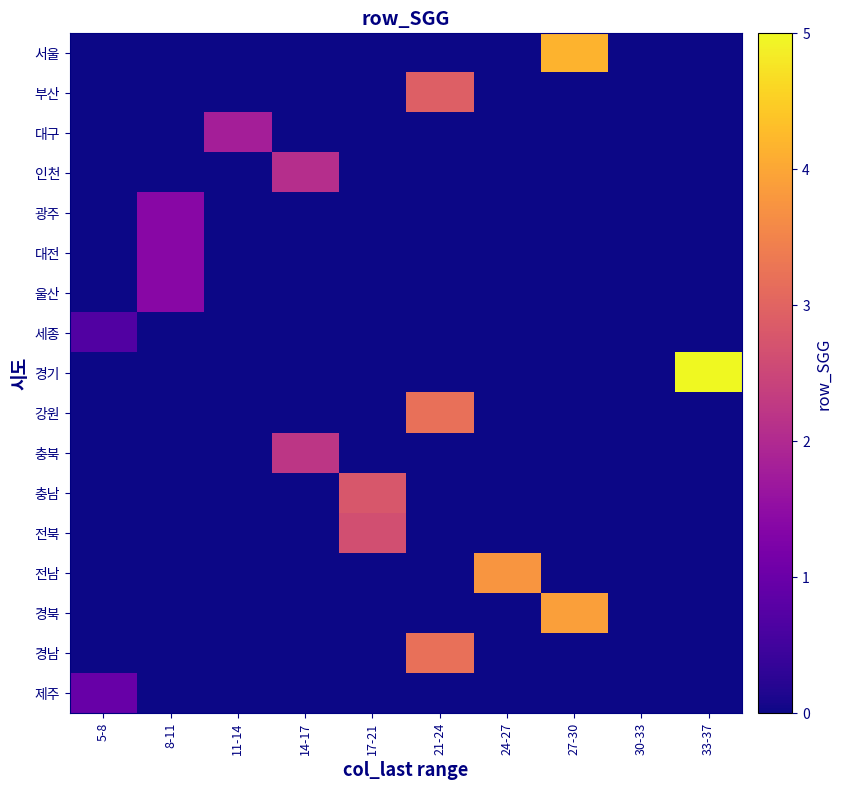

What is the greatest value displayed?

5.0